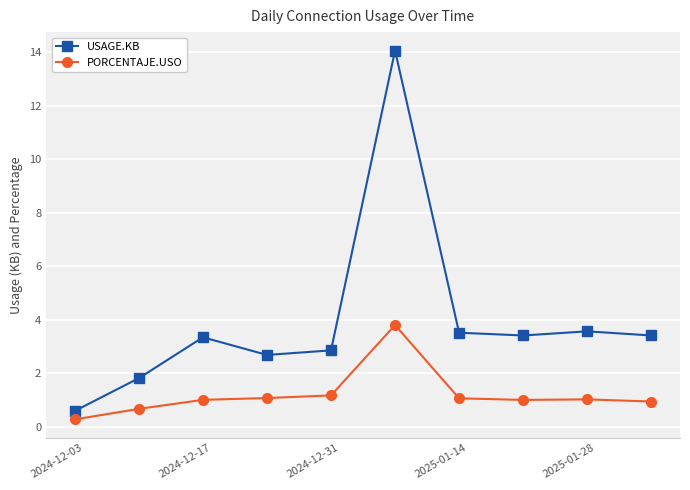

What is the value of the USAGE.KB point at the 8th from the left?

3.4